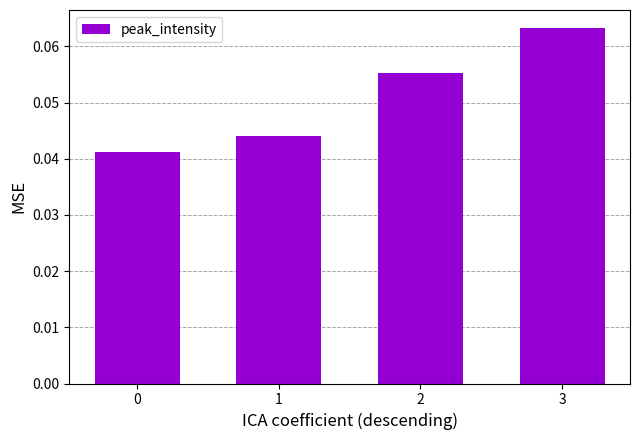

How many distinct data groups are displayed?

1